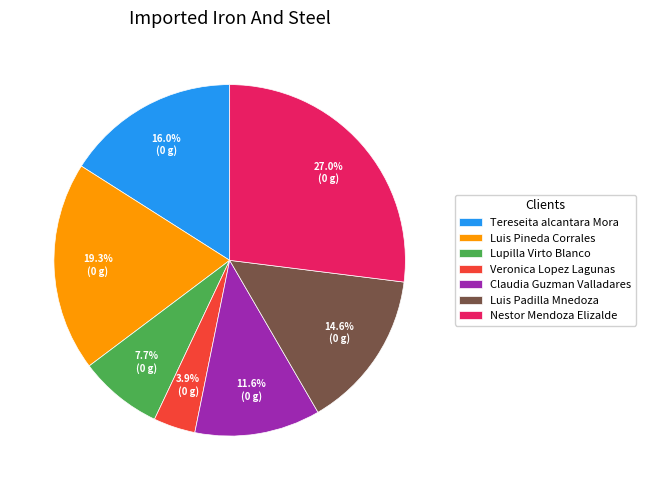

To the nearest percent, what portion does Nestor Mendoza Elizalde represent?

27%